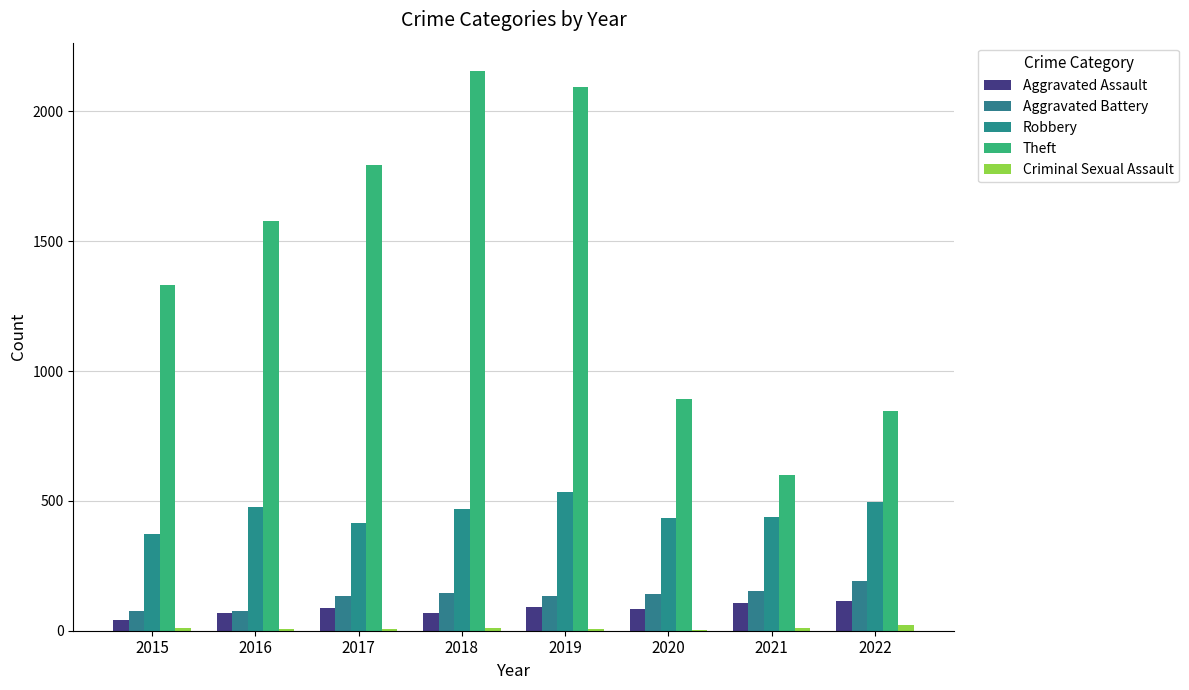

How many groups of bars are there?

8